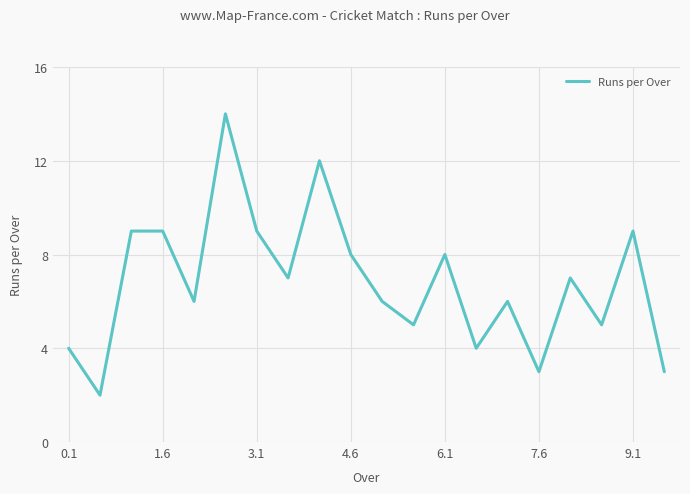

What is the maximum value shown in the chart?

14